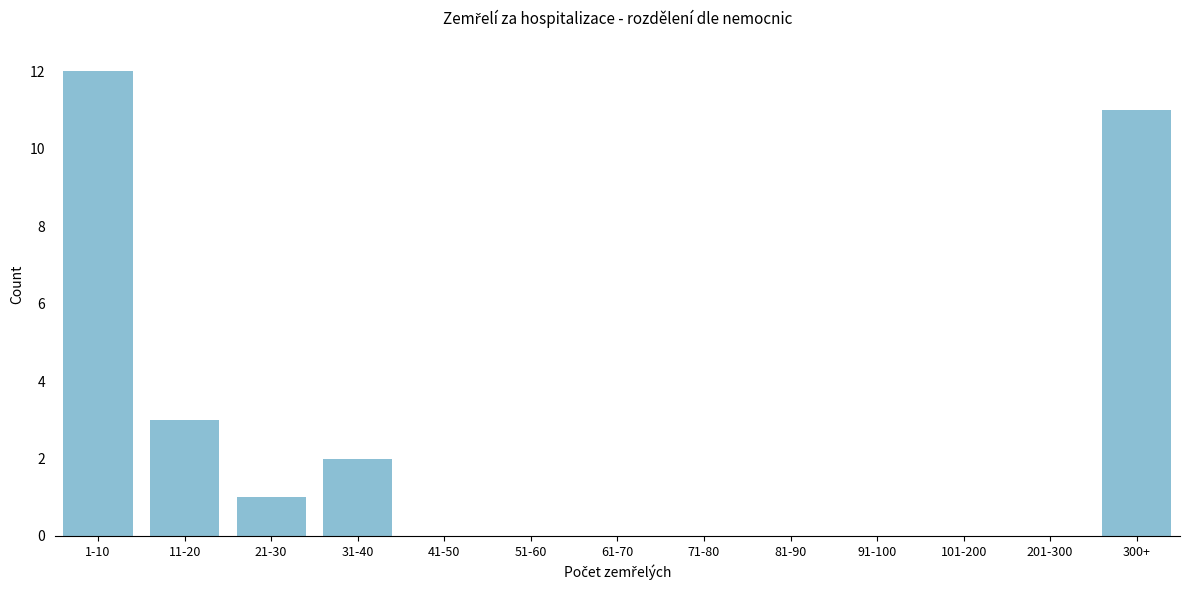

Reading right to left, extract all data points from this chart.

300+=11	201-300=0	101-200=0	91-100=0	81-90=0	71-80=0	61-70=0	51-60=0	41-50=0	31-40=2	21-30=1	11-20=3	1-10=12